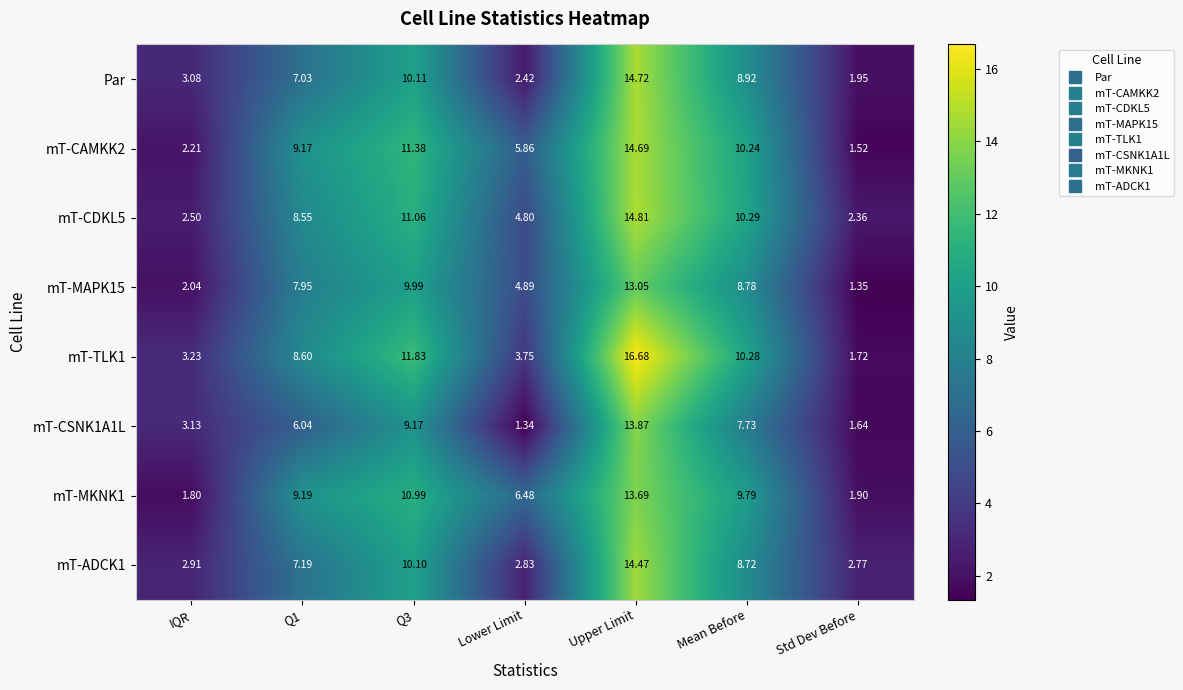

Is the value of mT-CDKL5 at Lower Limit greater than the value of mT-CAMKK2 at Q1?

No